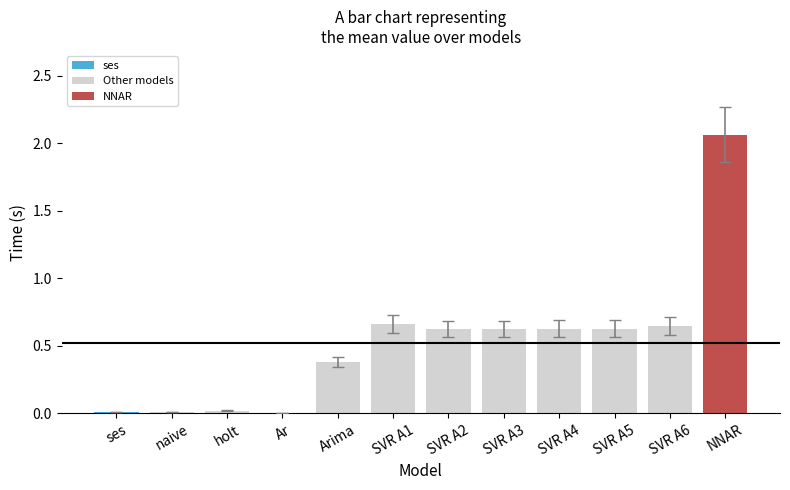

Are the bars horizontal?

No